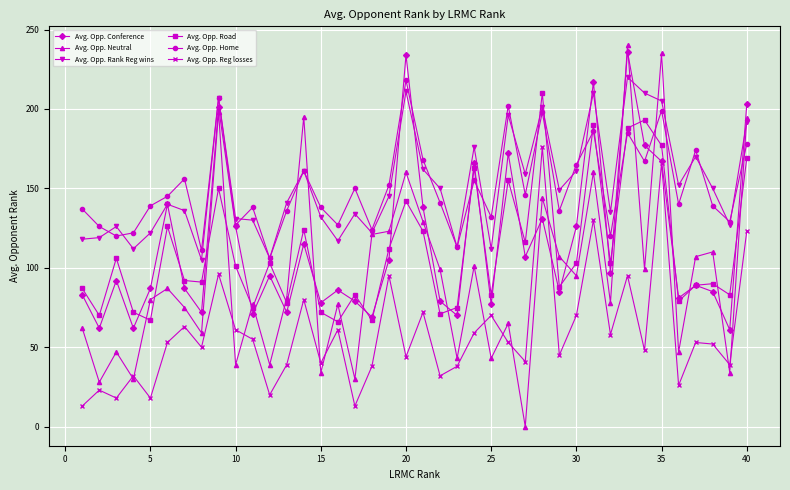

True or false: Avg. Opp. Home has more than 2 points higher than both neighbors.

True